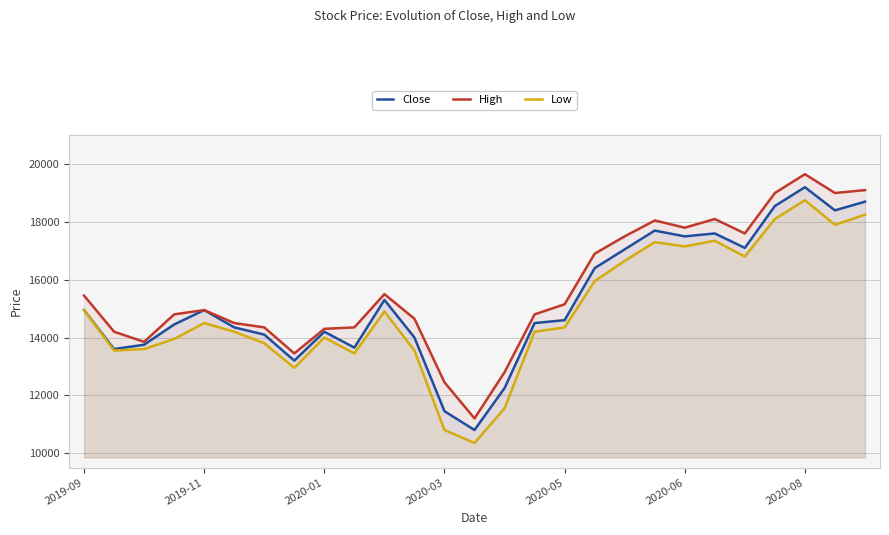

True or false: Low and Close intersect in this chart.

False